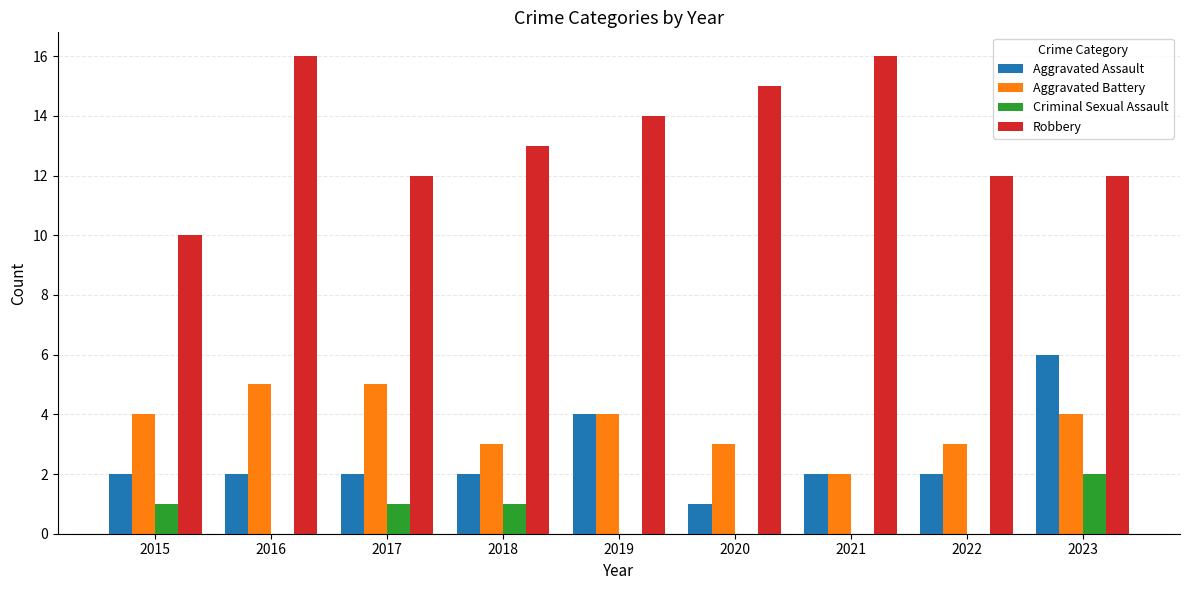

Reading left to right, extract all data points from this chart.

Aggravated Assault: 2015=2	2016=2	2017=2	2018=2	2019=4	2020=1	2021=2	2022=2	2023=6
Aggravated Battery: 2015=4	2016=5	2017=5	2018=3	2019=4	2020=3	2021=2	2022=3	2023=4
Criminal Sexual Assault: 2015=1	2016=0	2017=1	2018=1	2019=0	2020=0	2021=0	2022=0	2023=2
Robbery: 2015=10	2016=16	2017=12	2018=13	2019=14	2020=15	2021=16	2022=12	2023=12